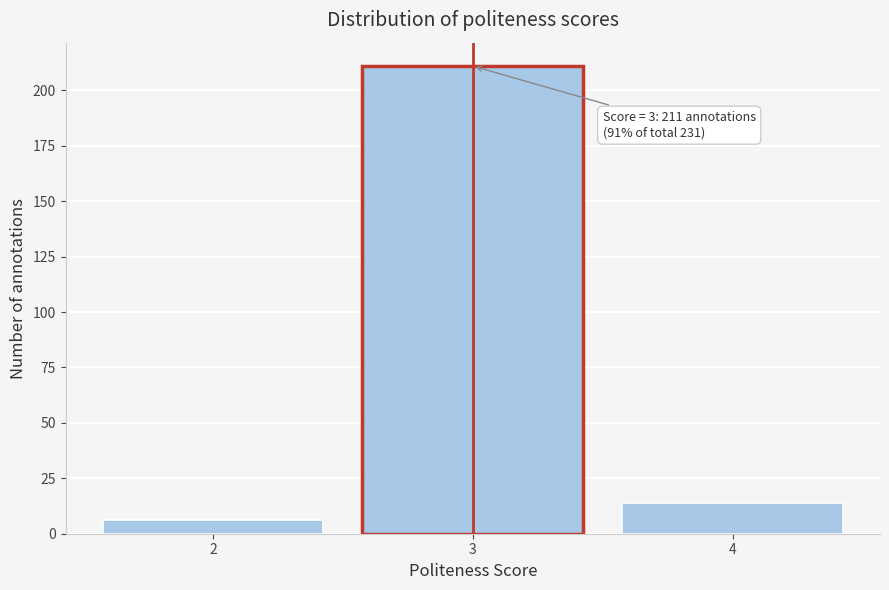

Reading left to right, transcribe all the data shown in this chart.

2=6	3=211	4=14